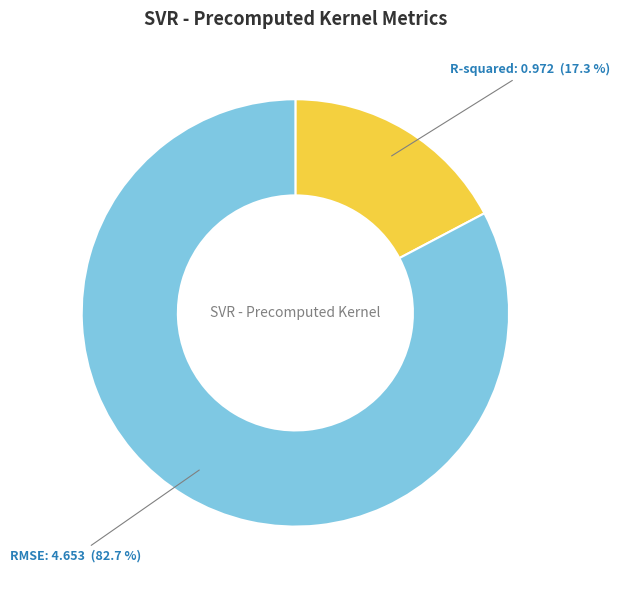

Is there any slice that represents more than half of the pie?

Yes